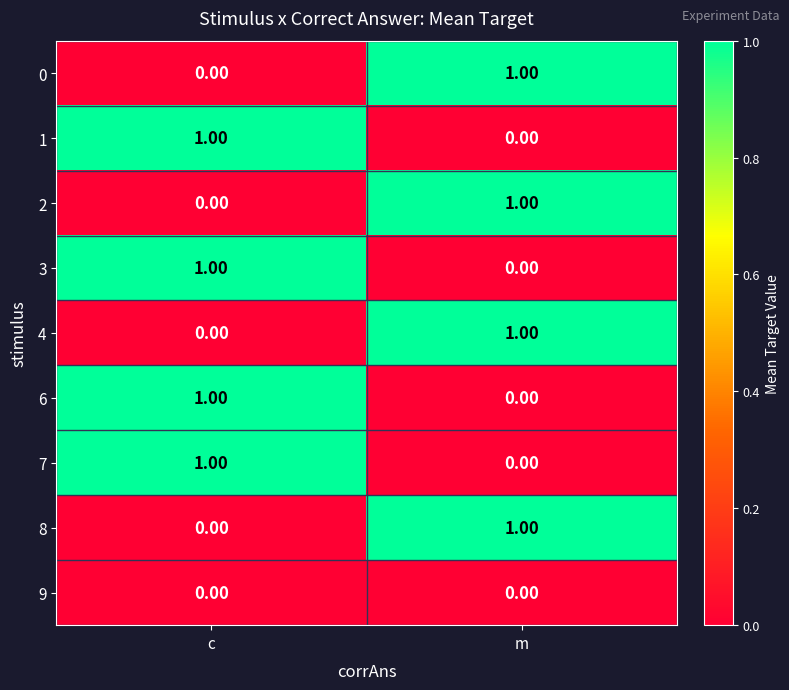

List the labels in order of 6 value, smallest first.

m, c